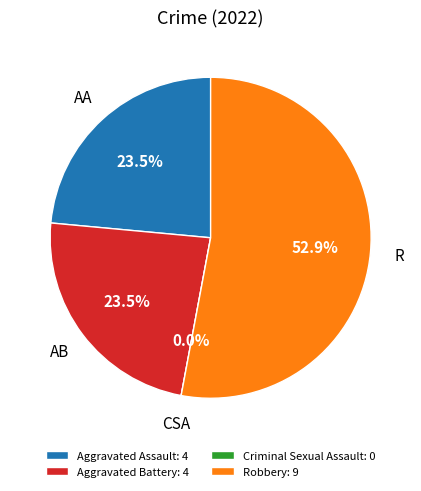

Rank the categories by value from lowest to highest.

Criminal Sexual Assault, Aggravated Assault, Aggravated Battery, Robbery